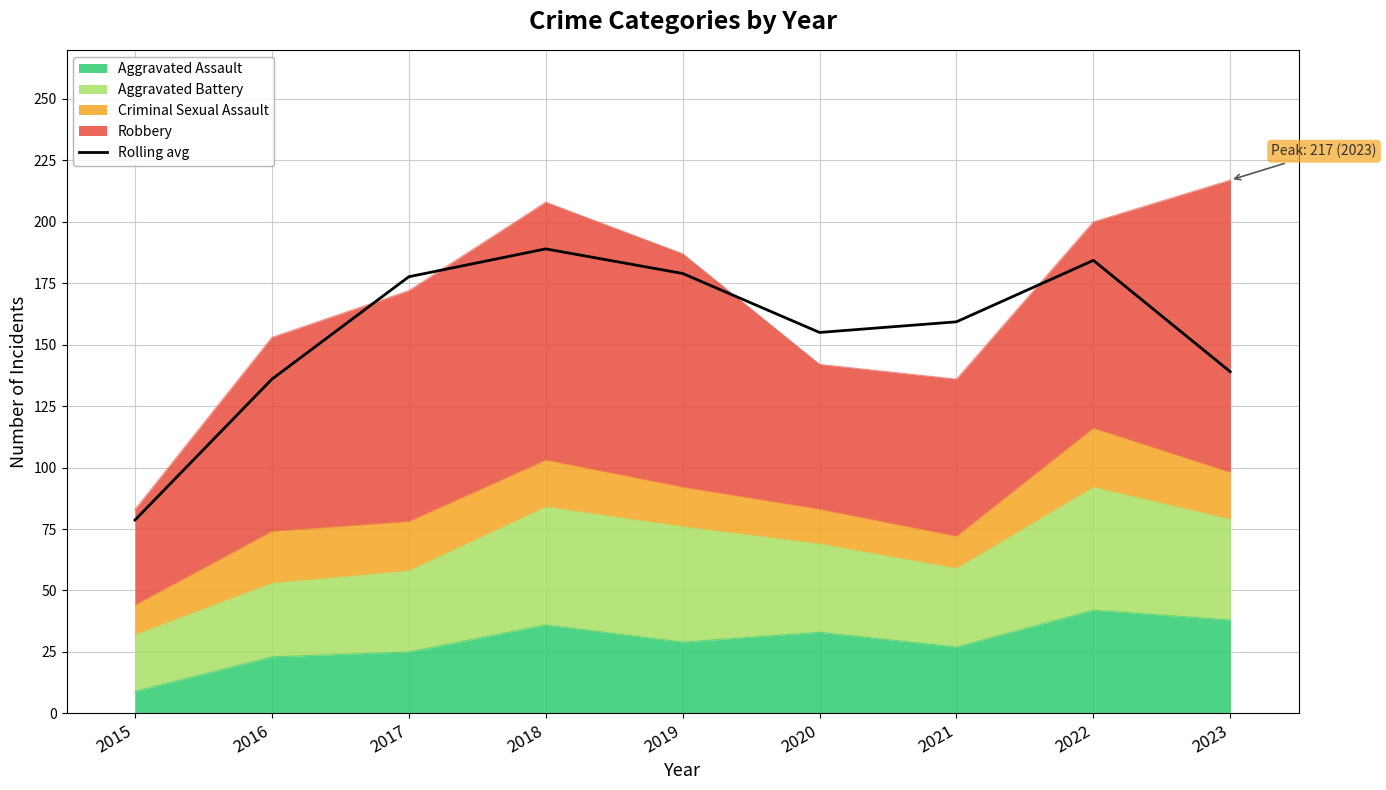

Where does the data first go above 159?

2017